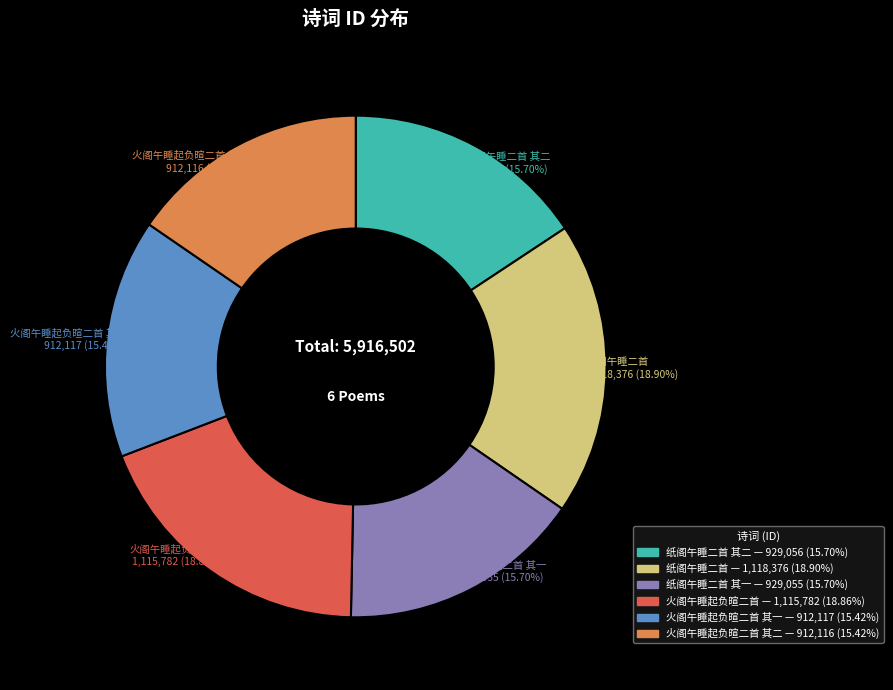

Is there a majority slice in this chart?

No